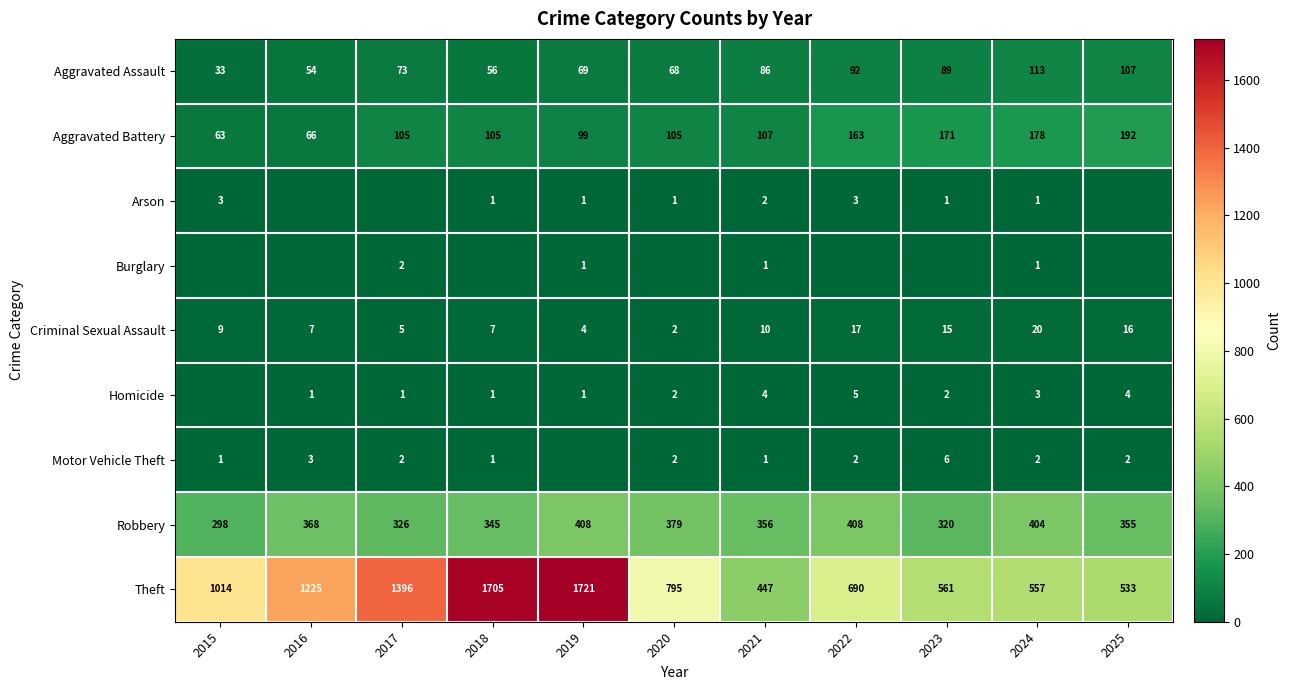

At how many categories does at least one series exceed 220?

11